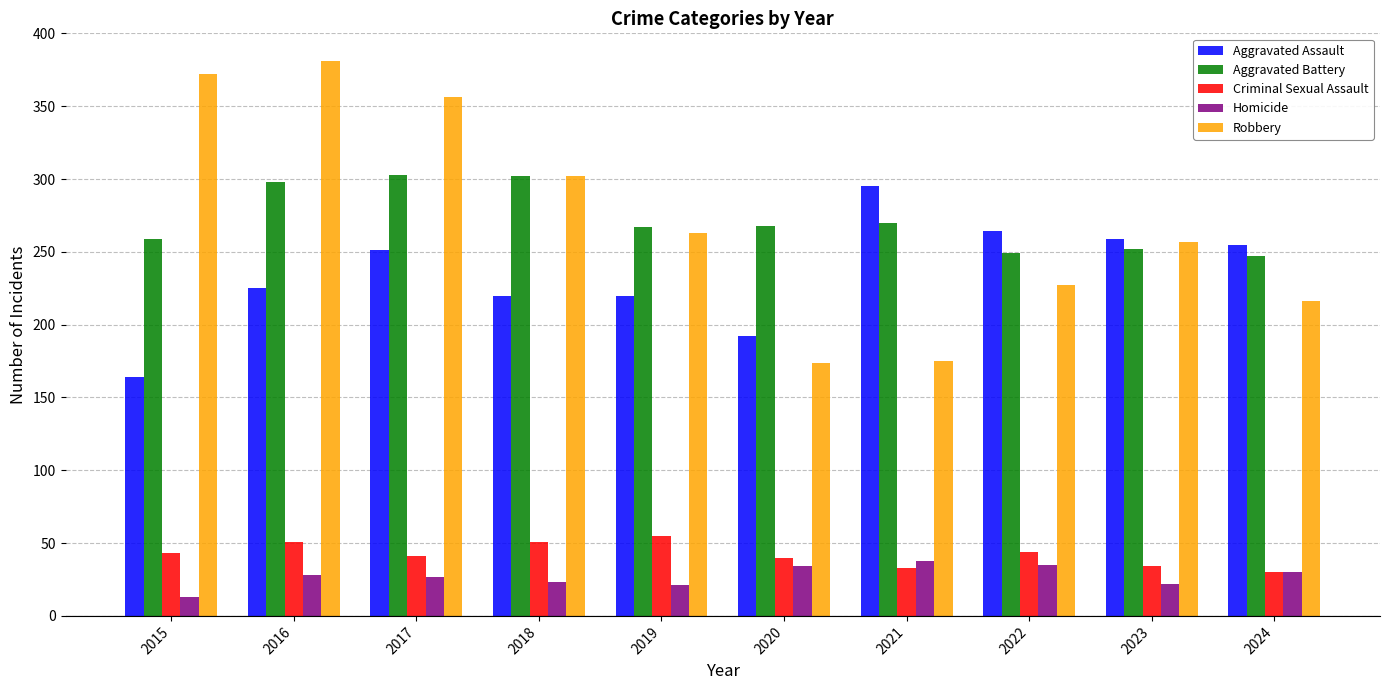

What is the maximum value shown in the chart?

381